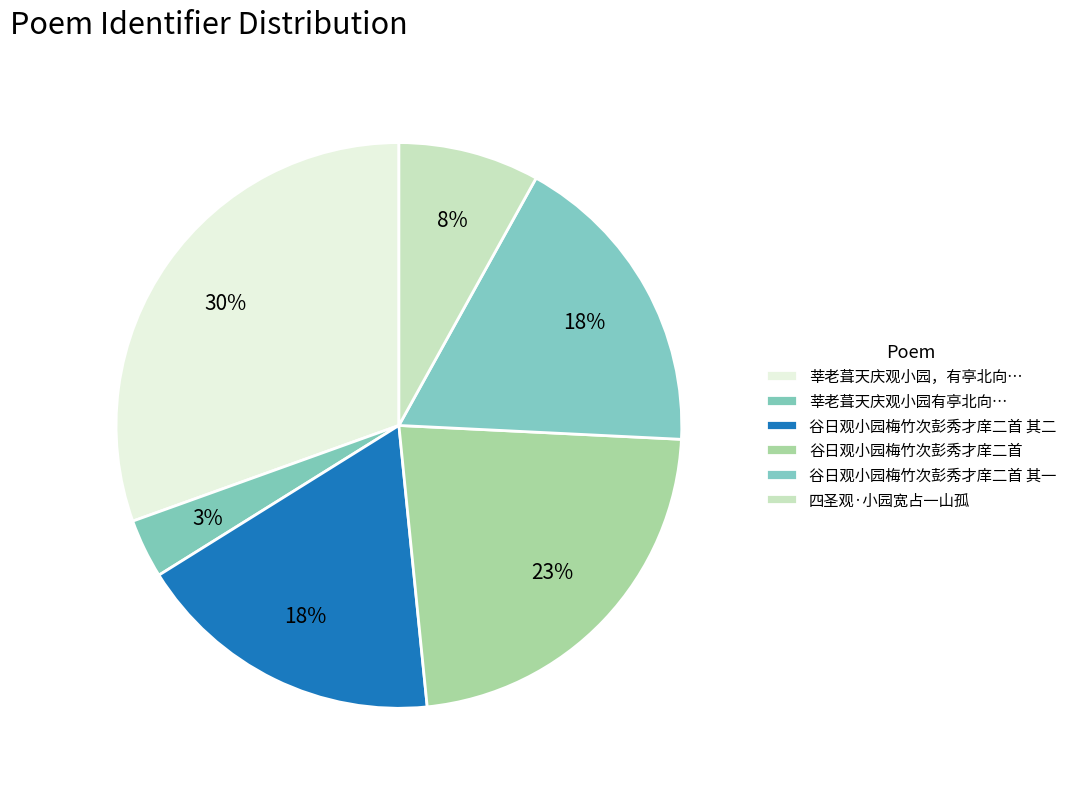

How many slices are in this pie chart?

6